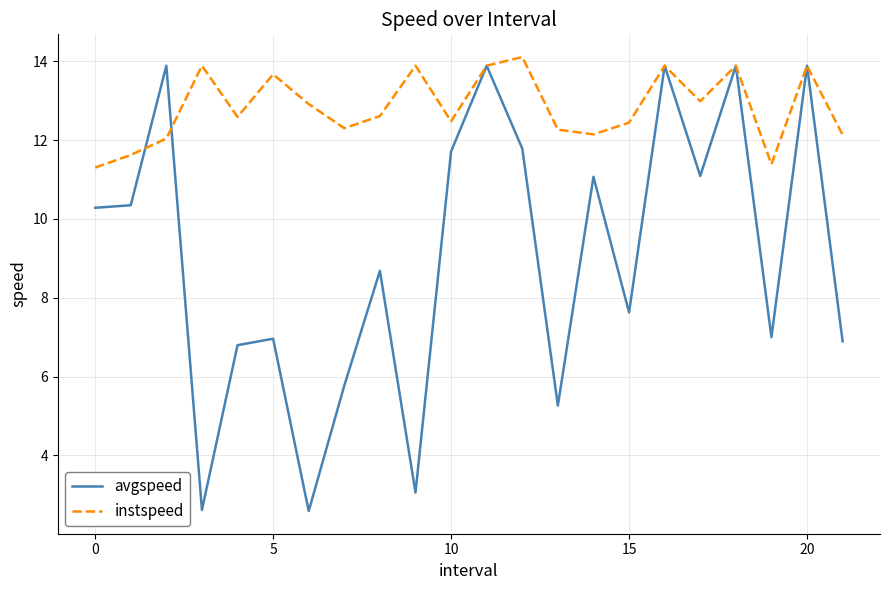

What is the greatest value displayed?

14.1